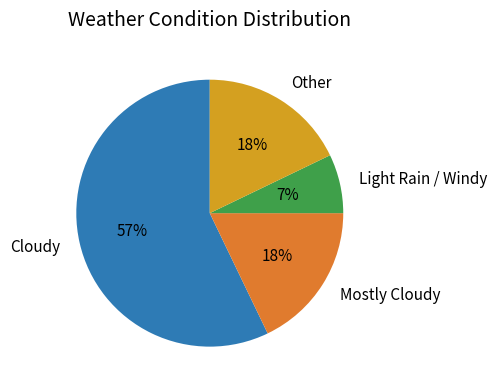

How many segments does this pie chart have?

4